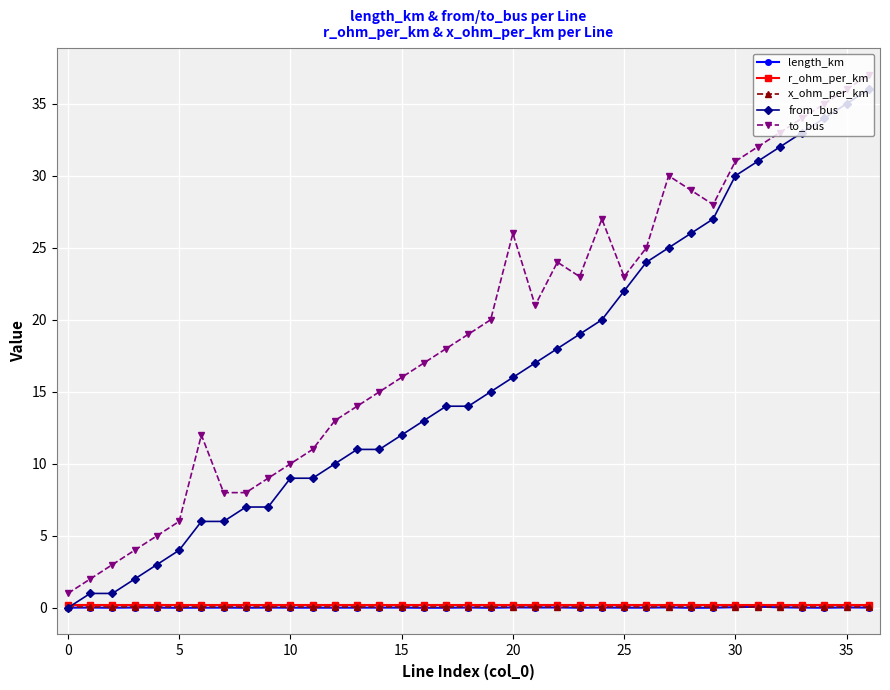

What is the value of the from_bus point at the 8th from the left?

6.0